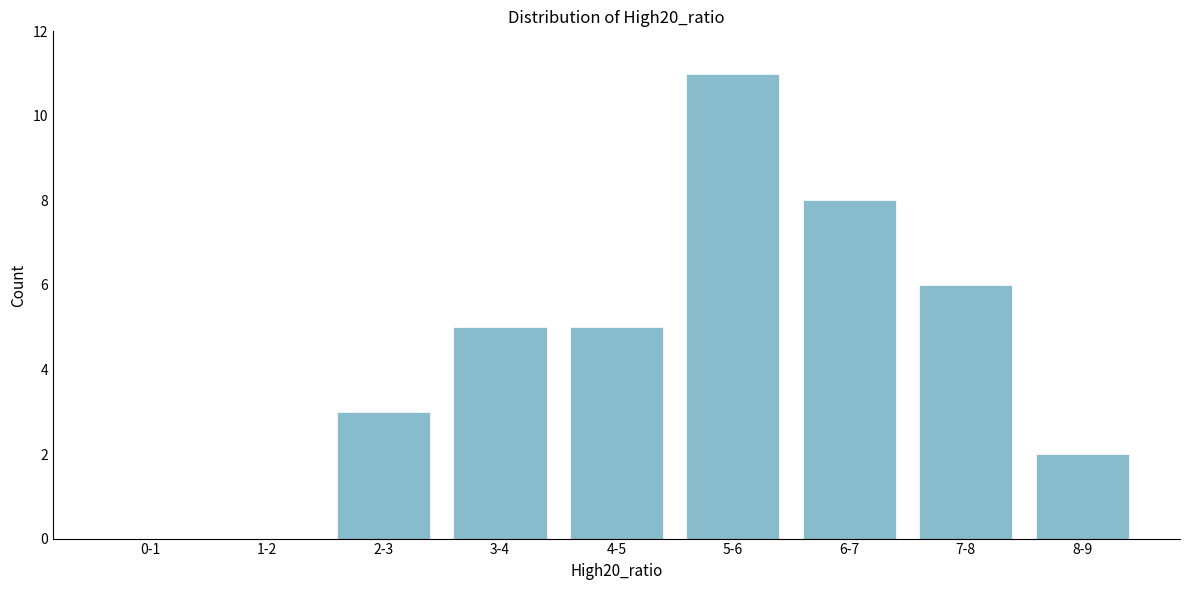

Reading left to right, extract all data points from this chart.

0-1=0	1-2=0	2-3=3	3-4=5	4-5=5	5-6=11	6-7=8	7-8=6	8-9=2